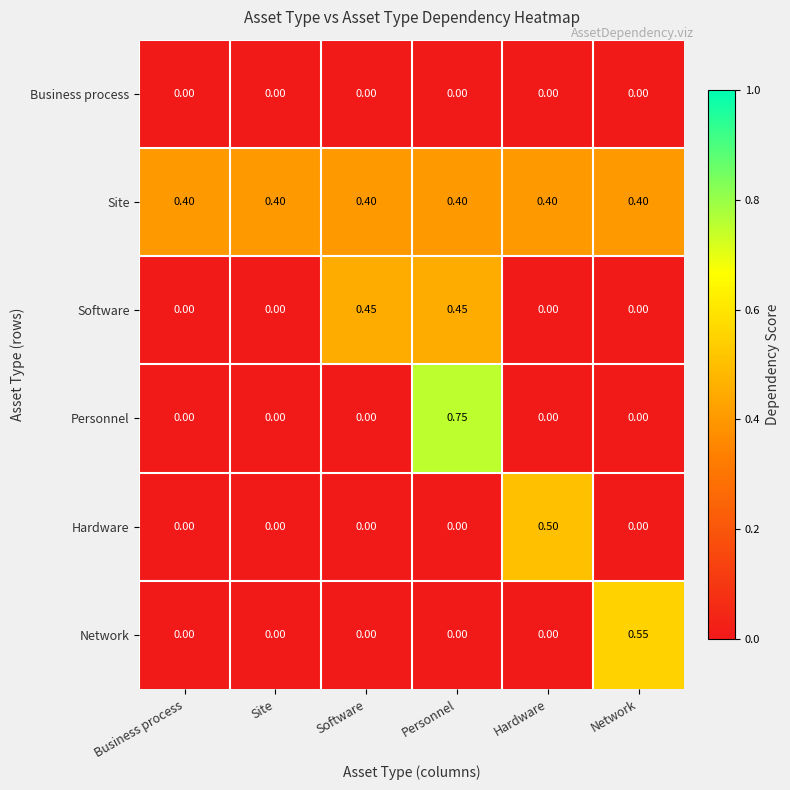

Which series changed the most between Business process and Network?

Network